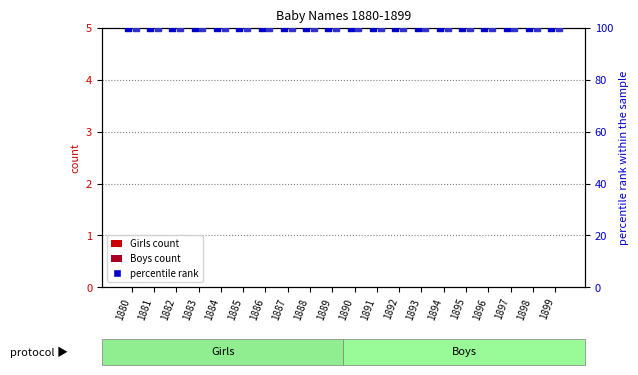

Is the value of percentile rank at 1888 greater than the value of Boys at 1897?

Yes